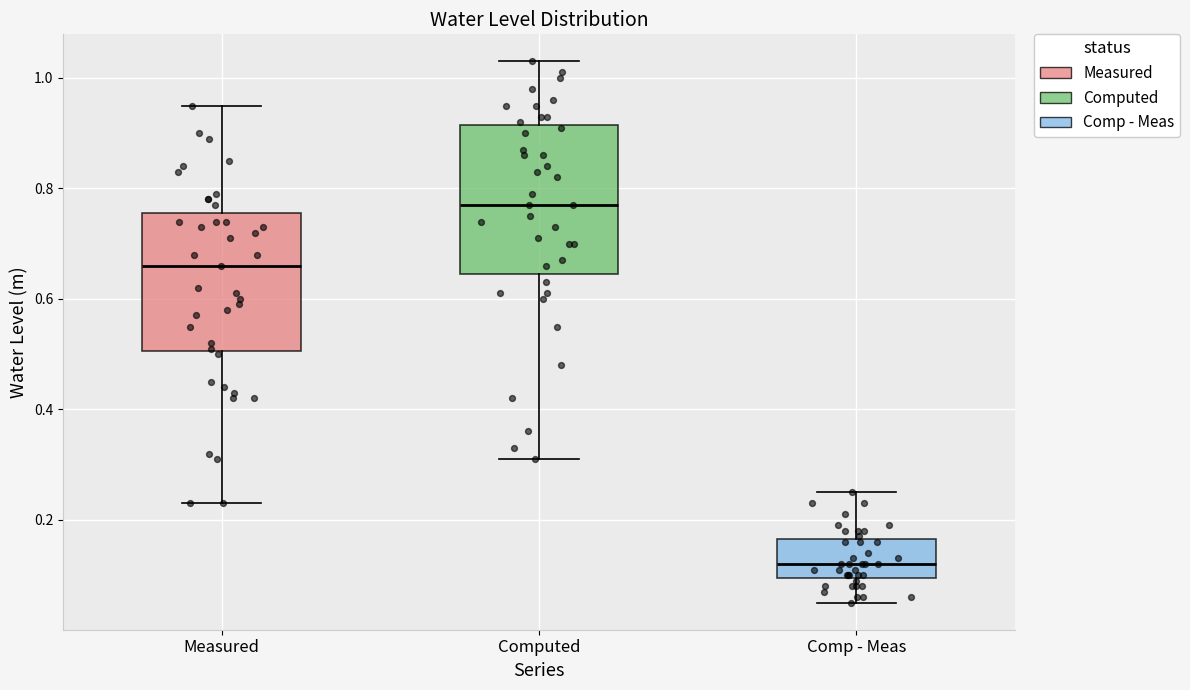

Which box is the tallest, from its lower edge to its upper edge?

Computed